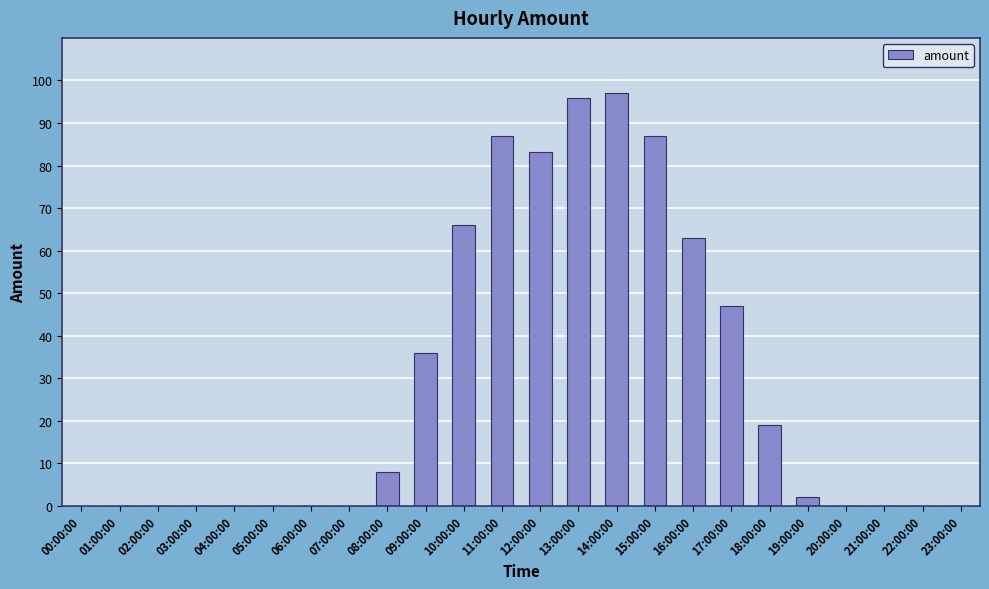

Reading right to left, transcribe all the data shown in this chart.

23:00:00=0.0	22:00:00=0.0	21:00:00=0.0	20:00:00=0.0	19:00:00=2.0	18:00:00=19.0	17:00:00=47.0	16:00:00=63.0	15:00:00=87.0	14:00:00=97.0	13:00:00=95.8	12:00:00=83.2	11:00:00=87.0	10:00:00=66.0	09:00:00=36.0	08:00:00=8.0	07:00:00=0.0	06:00:00=0.0	05:00:00=0.0	04:00:00=0.0	03:00:00=0.0	02:00:00=0.0	01:00:00=0.0	00:00:00=0.0